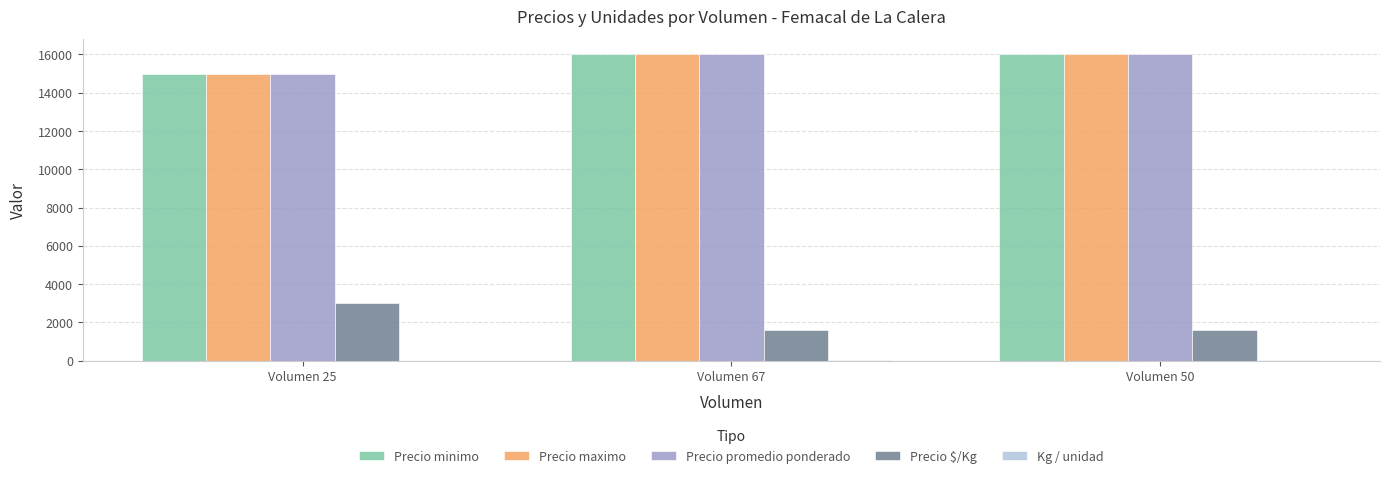

At which label does Precio $/Kg reach its peak?

Volumen 25